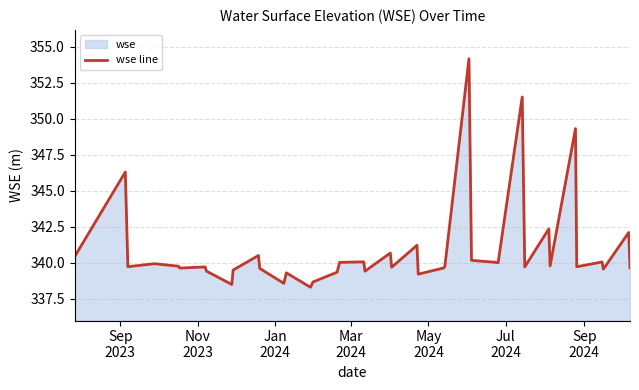

What is the difference between the maximum and minimum values?

15.9